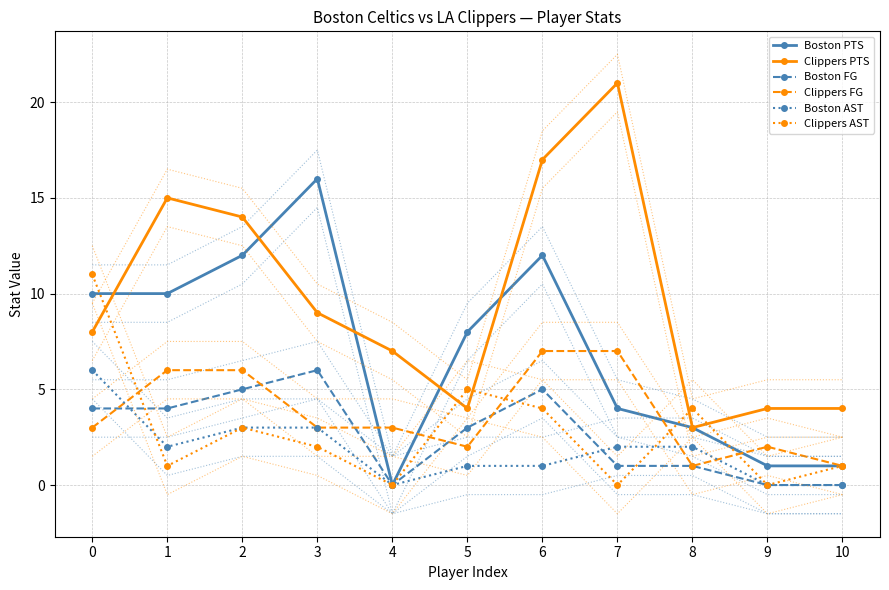

What is the average value of the Boston PTS series?

7